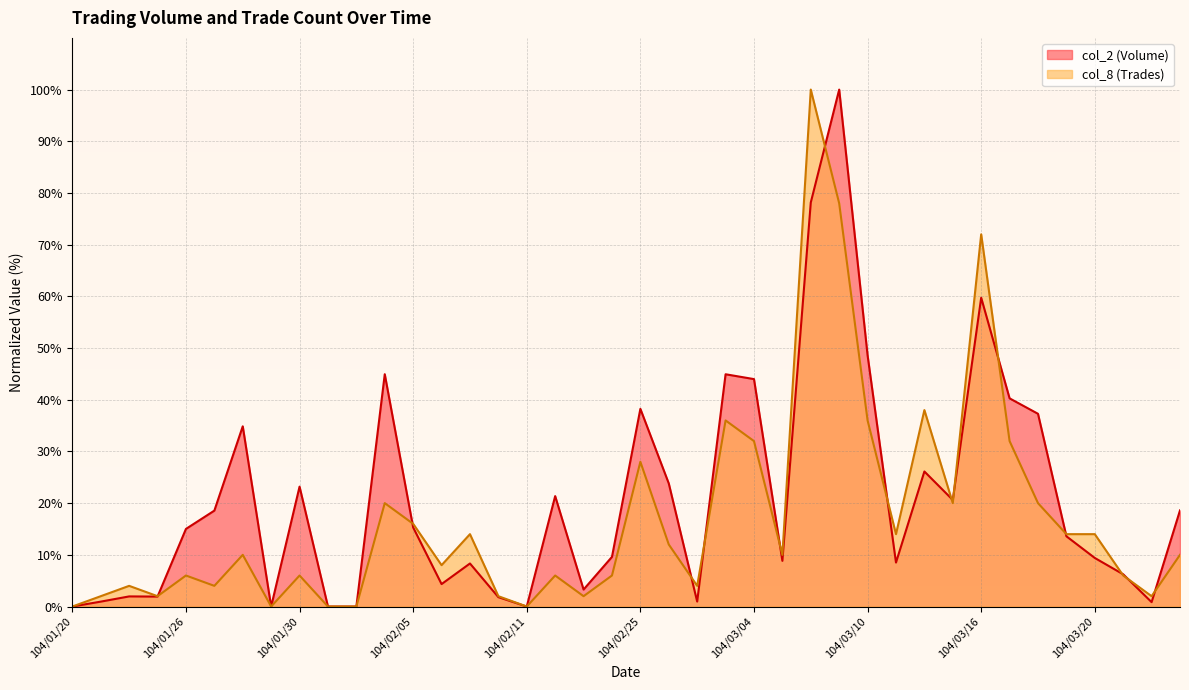

What is the total value across all series at 104/03/18?

57.3